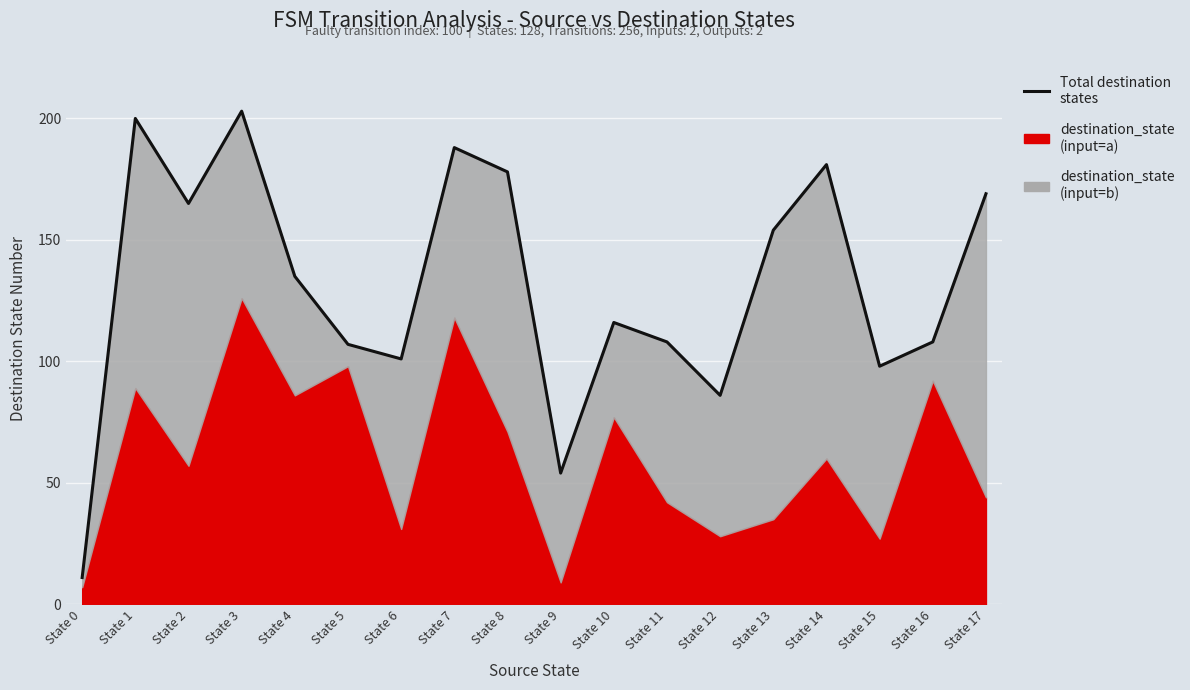

What is the value of the 6th point from the left?

107